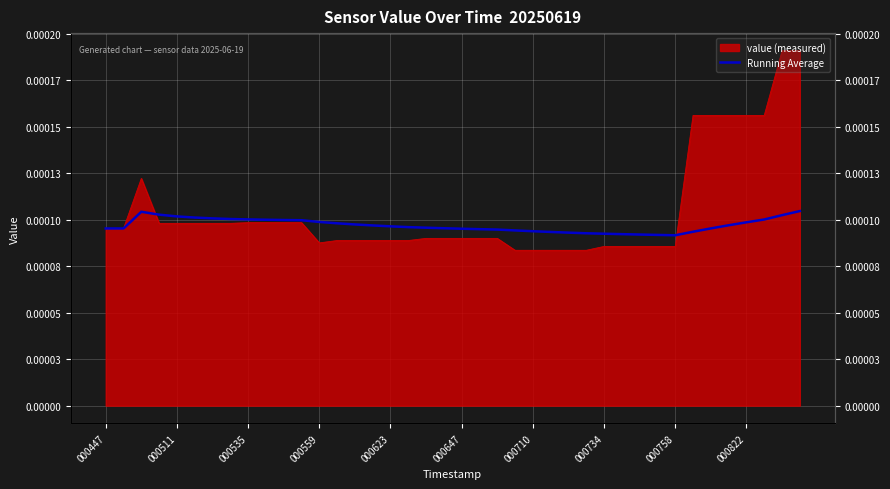

How many lines are shown in the chart?

1